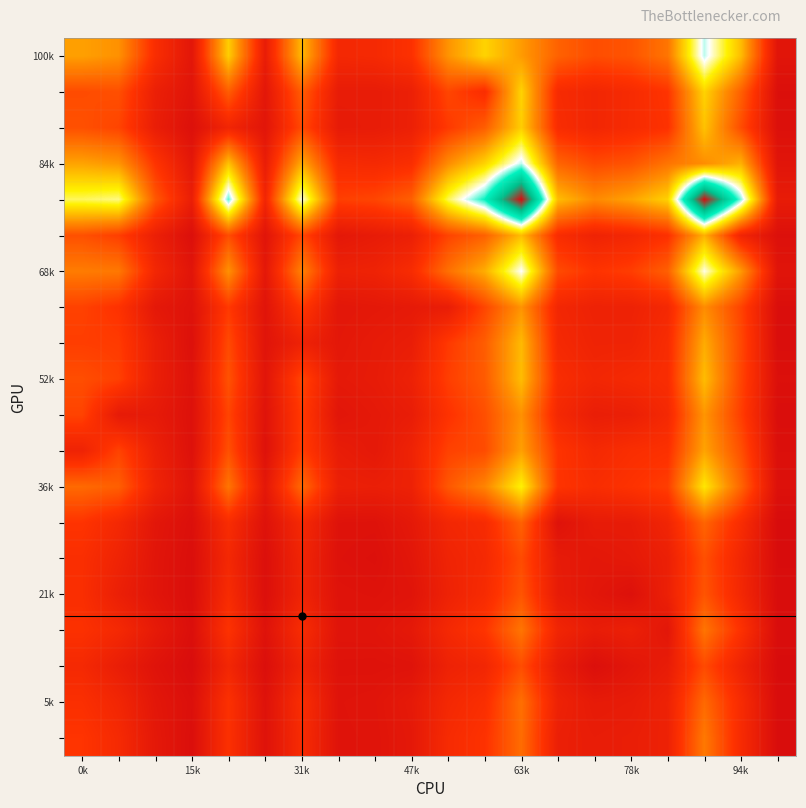

How many series are shown in this chart?

20